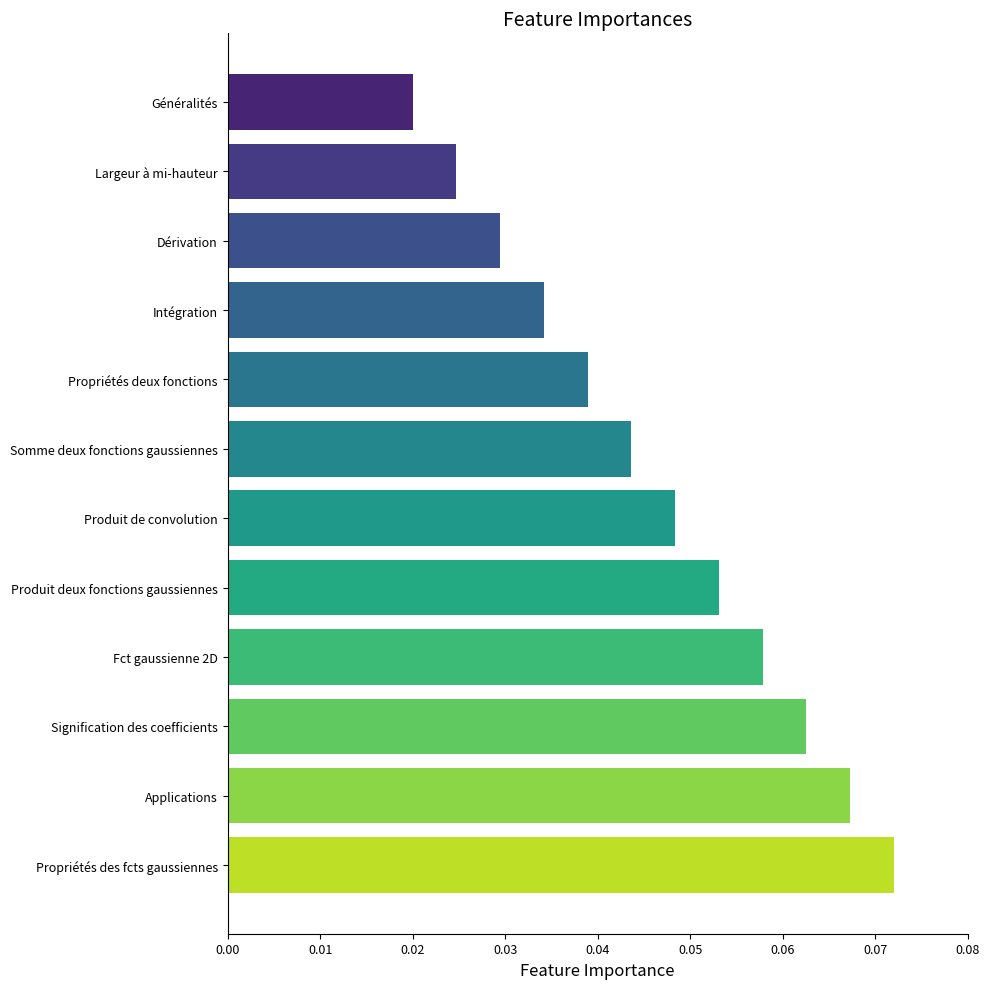

At which label is the value closest to 0?

Généralités